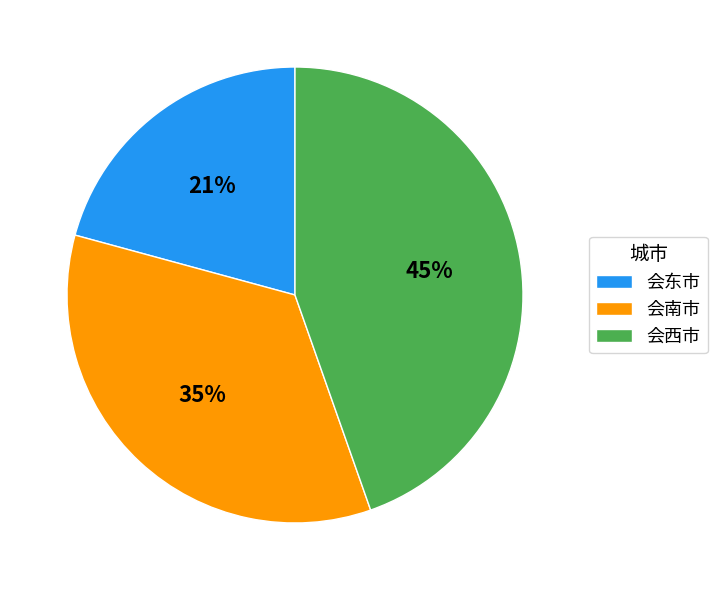

Is there a majority slice in this chart?

No